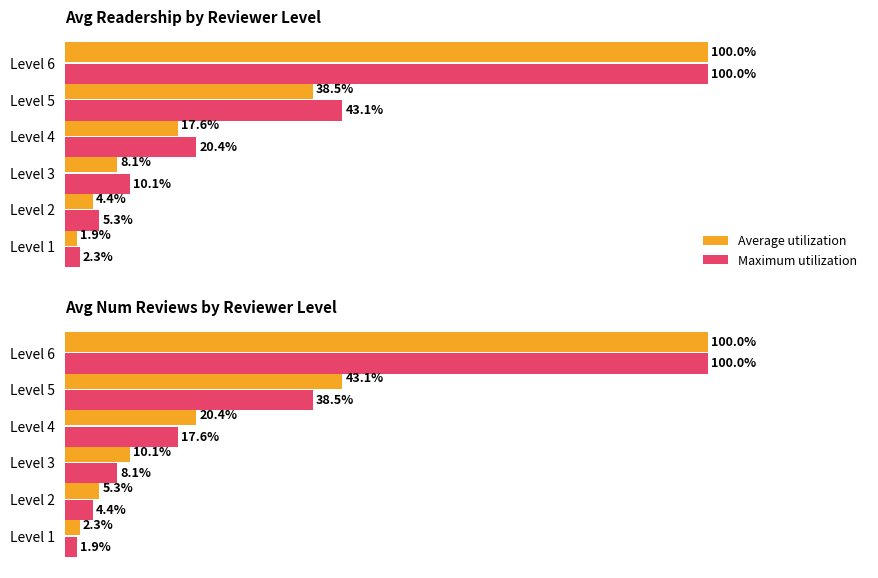

How many data points in Maximum utilization are above 17?

3